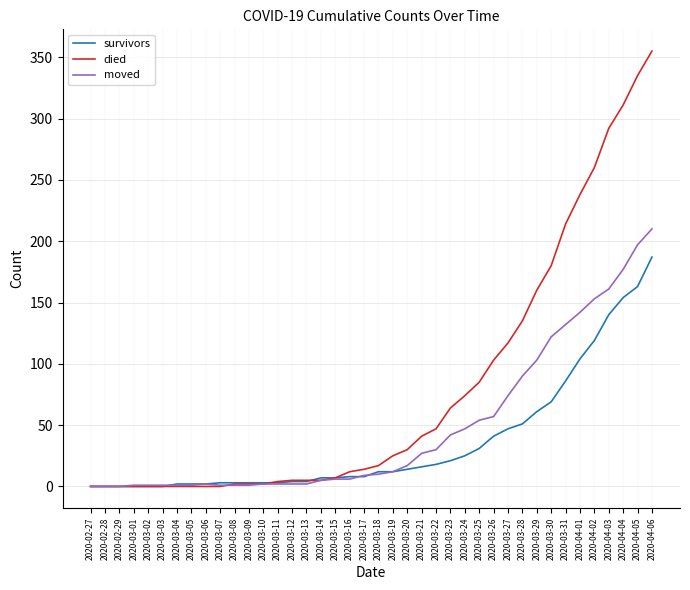

Rank the series by their maximum value, from lowest to highest.

survivors, moved, died